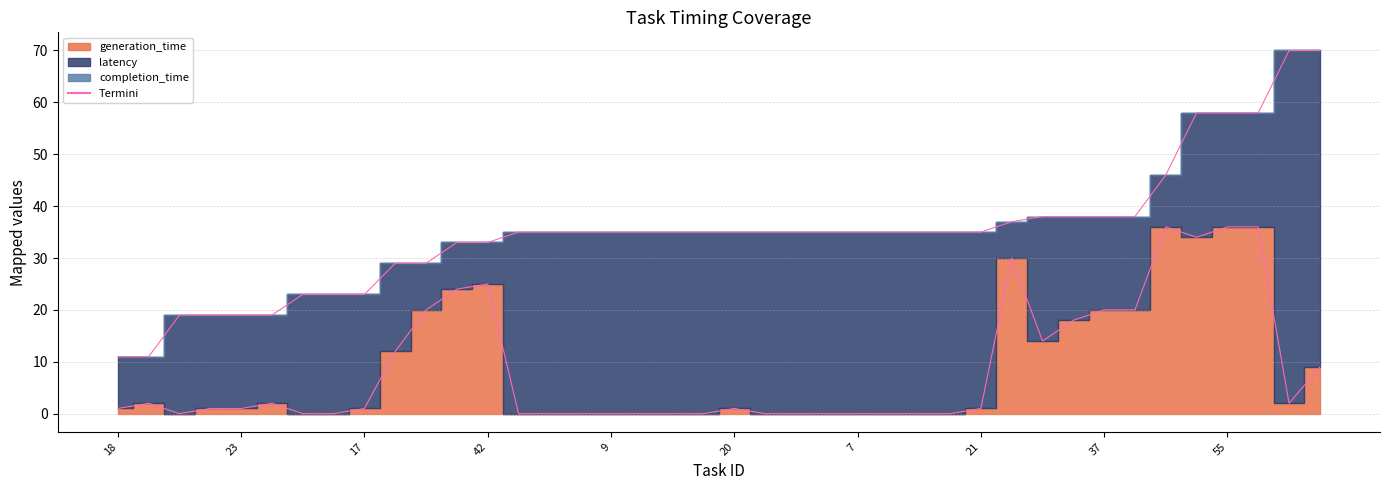

What is the label of the 20th point from the left?

14